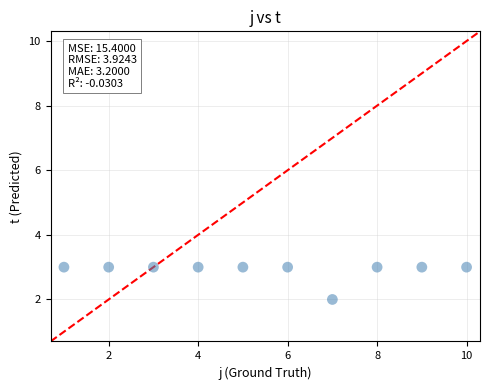

What is the average X value?

6